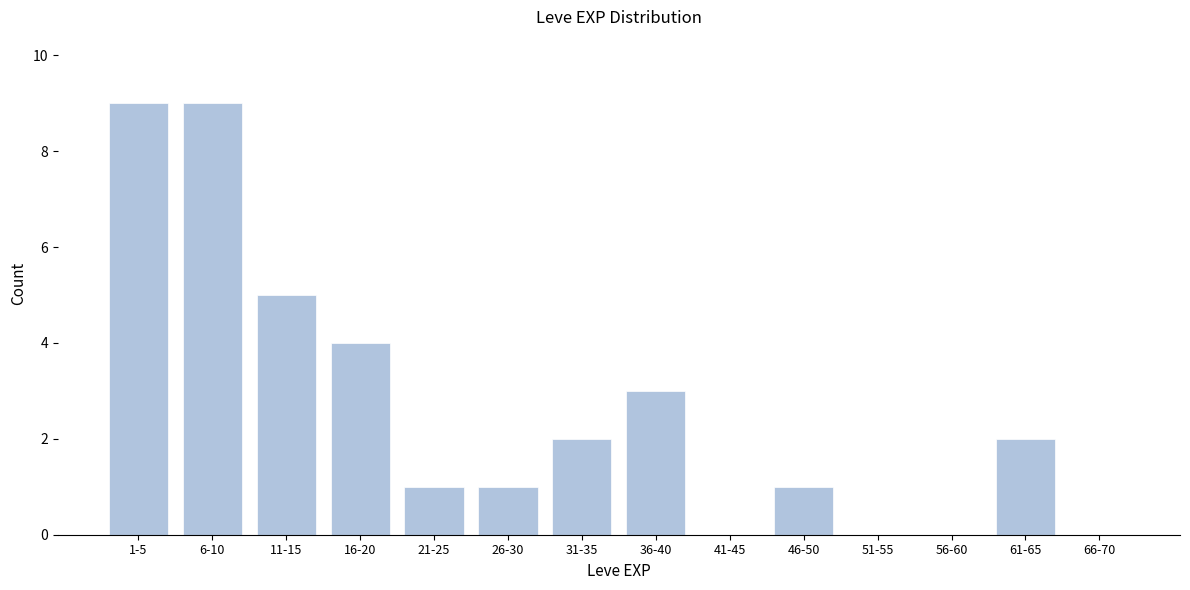

Reading left to right, extract all data points from this chart.

1-5=9	6-10=9	11-15=5	16-20=4	21-25=1	26-30=1	31-35=2	36-40=3	41-45=0	46-50=1	51-55=0	56-60=0	61-65=2	66-70=0